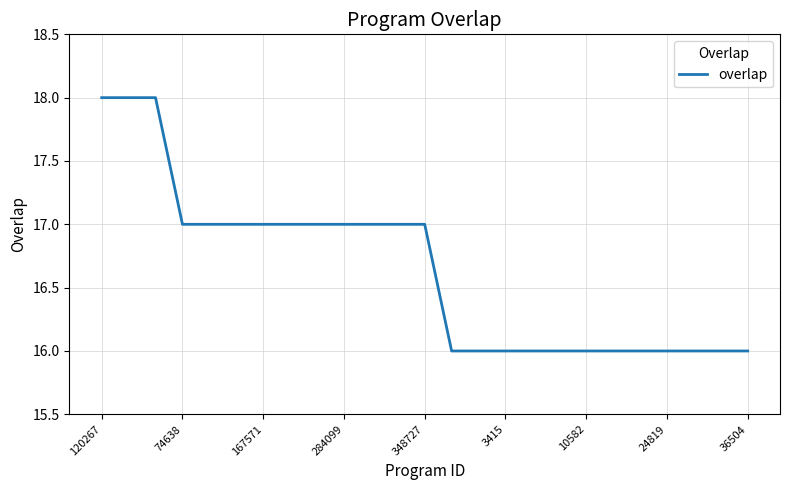

Count the number of data series in this chart.

1